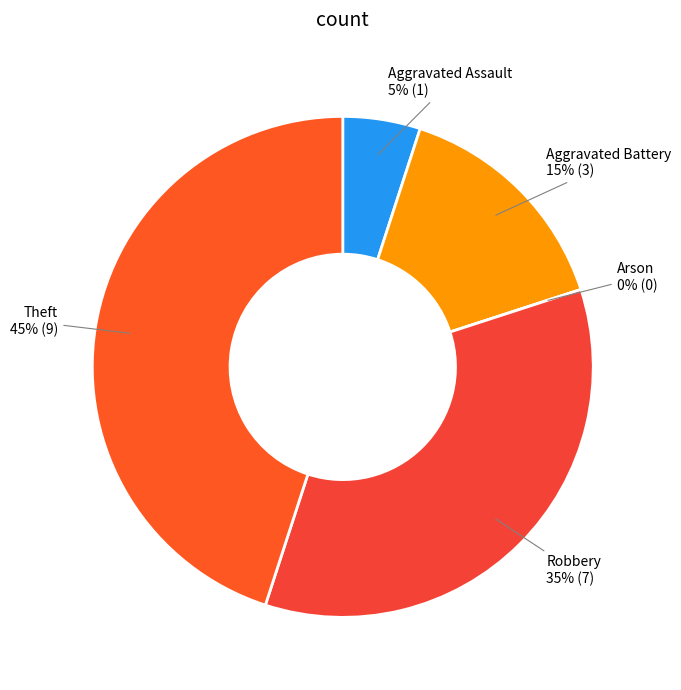

The Aggravated Assault slice represents 5% of the pie. True or false?

True